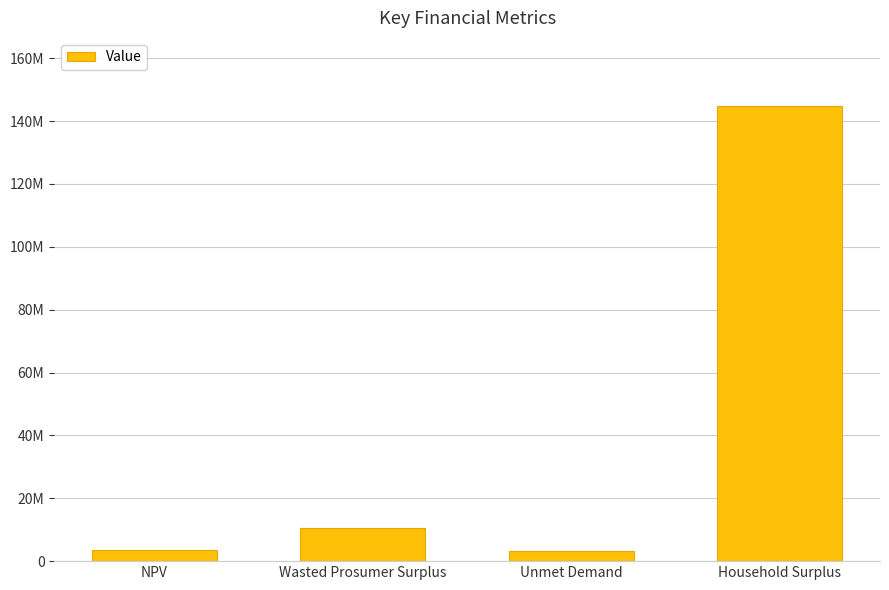

List the labels in order of value, largest first.

Household Surplus, Wasted Prosumer Surplus, NPV, Unmet Demand